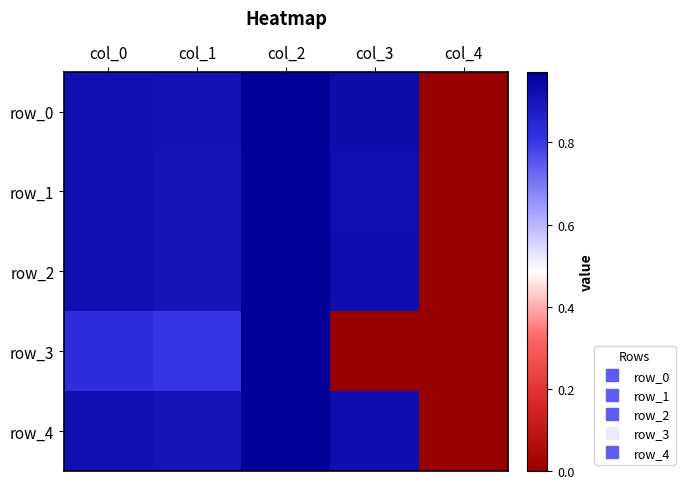

Which series changed the most between col_0 and col_1?

row_3